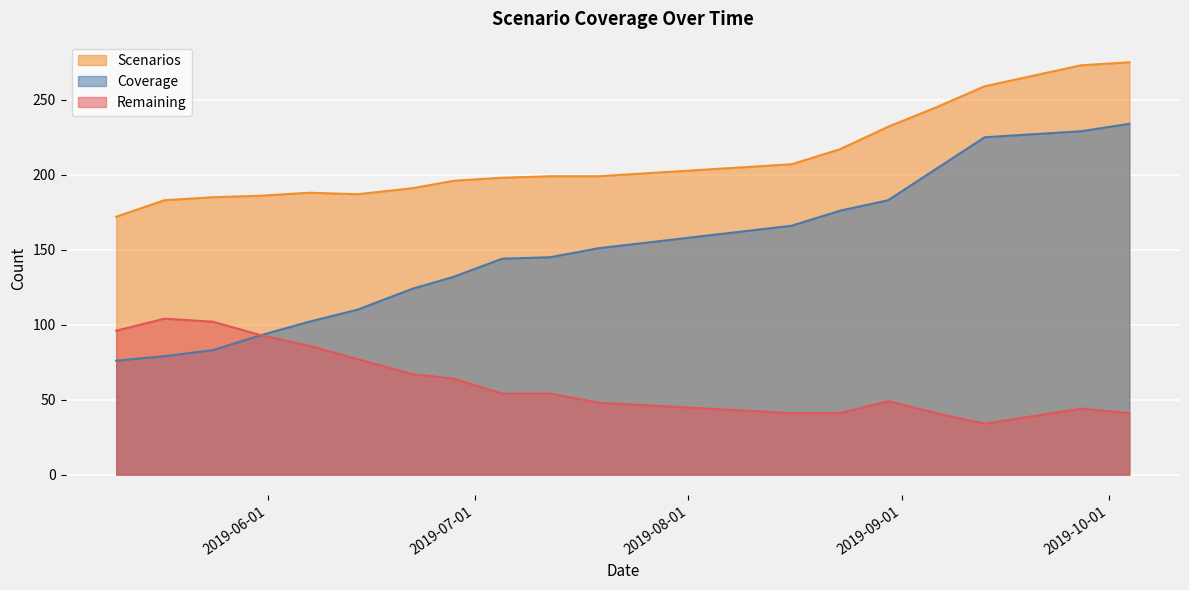

Rank the series by their maximum value, from lowest to highest.

Remaining, Coverage, Scenarios